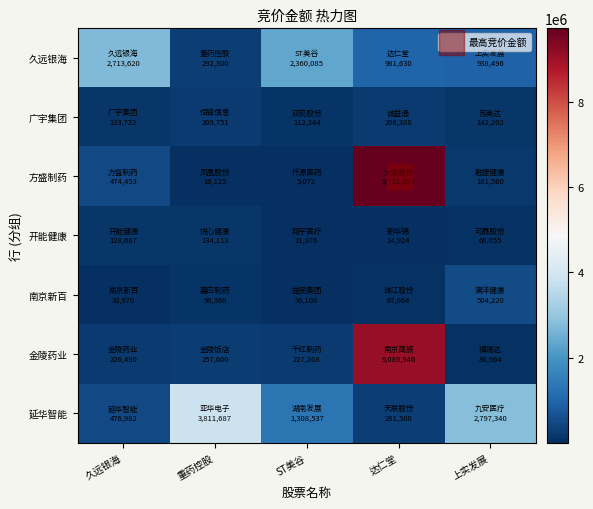

Reading left to right, transcribe all the data shown in this chart.

久远银海: 久远银海=2713620	重药控股=292300	ST美谷=2360085	达仁堂=981630	上实发展=938496
广宇集团: 久远银海=133722	重药控股=209751	ST美谷=112344	达仁堂=206388	上实发展=142202
方盛制药: 久远银海=474453	重药控股=16125	ST美谷=5072	达仁堂=9732390	上实发展=181560
开能健康: 久远银海=128687	重药控股=134113	ST美谷=21976	达仁堂=14924	上实发展=66055
南京新百: 久远银海=30970	重药控股=90360	ST美谷=36108	达仁堂=67064	上实发展=504220
金陵药业: 久远银海=226490	重药控股=257600	ST美谷=227268	达仁堂=9089946	上实发展=80964
延华智能: 久远银海=476982	重药控股=3811687	ST美谷=1308537	达仁堂=281500	上实发展=2797340